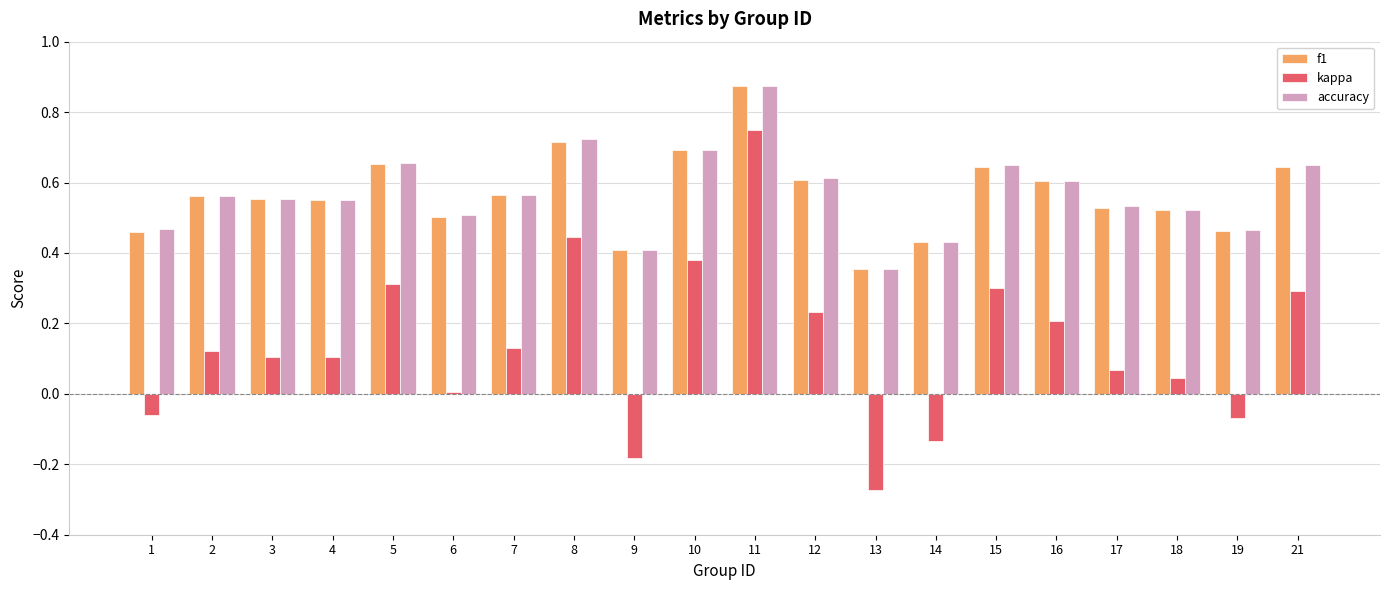

How many f1 values are between 0 and 1?

20